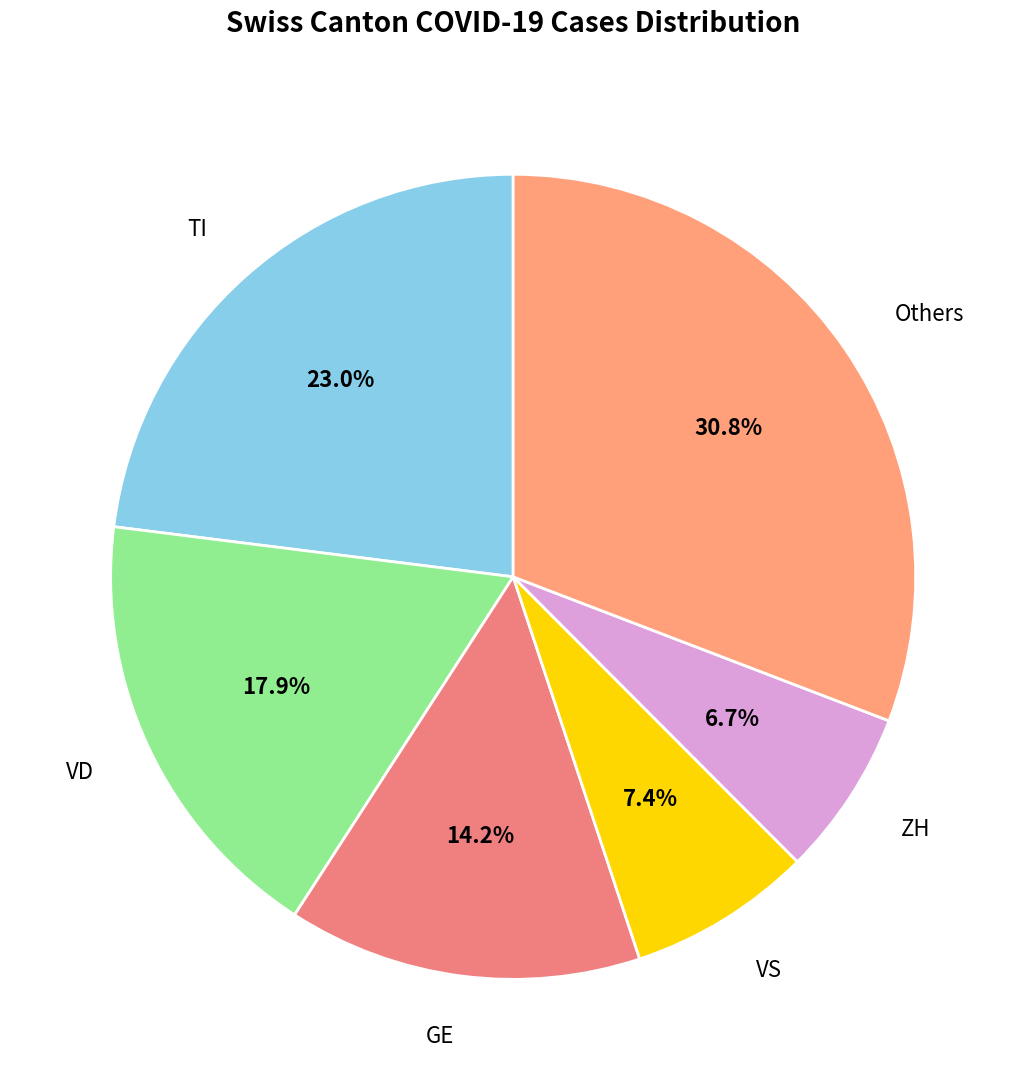

Do VS and GE together represent more than half of the pie?

No